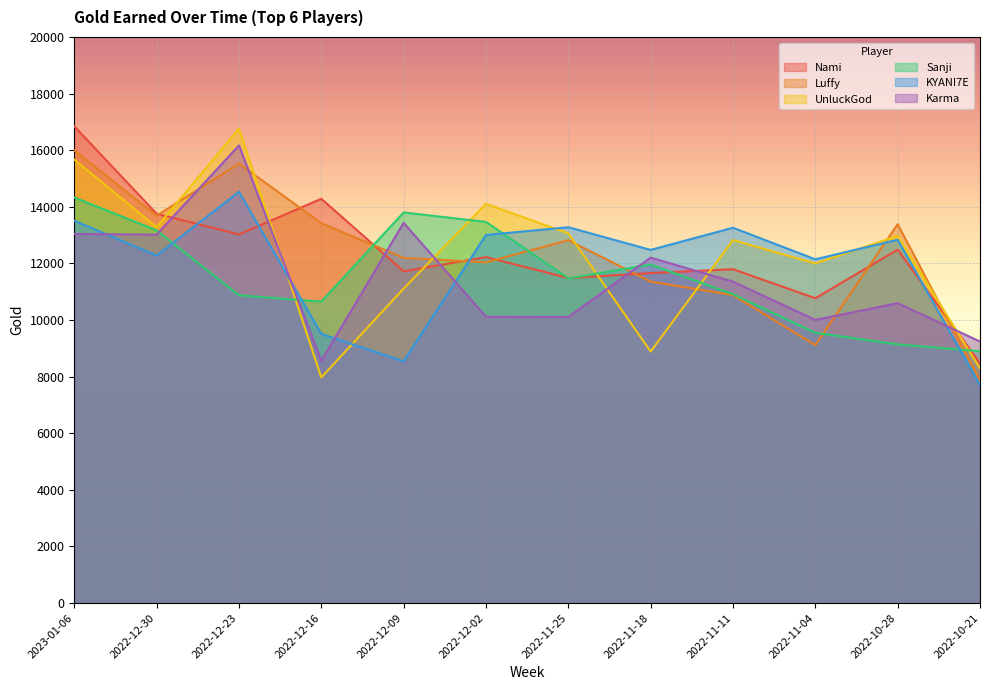

Reading left to right, transcribe all the data shown in this chart.

Nami: 2023-01-06=16844	2022-12-30=13755	2022-12-23=13024	2022-12-16=14283	2022-12-09=11720	2022-12-02=12222	2022-11-25=11484	2022-11-18=11657	2022-11-11=11795	2022-11-04=10769	2022-10-28=12486	2022-10-21=8472
Luffy: 2023-01-06=15993	2022-12-30=13688	2022-12-23=15524	2022-12-16=13421	2022-12-09=12197	2022-12-02=12037	2022-11-25=12820	2022-11-18=11357	2022-11-11=10879	2022-11-04=9114	2022-10-28=13385	2022-10-21=7877
UnluckGod: 2023-01-06=15666	2022-12-30=13280	2022-12-23=16762	2022-12-16=7970	2022-12-09=11110	2022-12-02=14105	2022-11-25=13062	2022-11-18=8886	2022-11-11=12824	2022-11-04=11999	2022-10-28=12972	2022-10-21=8286
Sanji: 2023-01-06=14328	2022-12-30=13168	2022-12-23=10874	2022-12-16=10650	2022-12-09=13800	2022-12-02=13467	2022-11-25=11473	2022-11-18=11960	2022-11-11=10910	2022-11-04=9550	2022-10-28=9138	2022-10-21=8897
KYANI7E: 2023-01-06=13509	2022-12-30=12277	2022-12-23=14530	2022-12-16=9510	2022-12-09=8540	2022-12-02=13006	2022-11-25=13278	2022-11-18=12477	2022-11-11=13260	2022-11-04=12144	2022-10-28=12835	2022-10-21=7696
Karma: 2023-01-06=13042	2022-12-30=13017	2022-12-23=16169	2022-12-16=8557	2022-12-09=13435	2022-12-02=10115	2022-11-25=10105	2022-11-18=12204	2022-11-11=11355	2022-11-04=10003	2022-10-28=10595	2022-10-21=9240